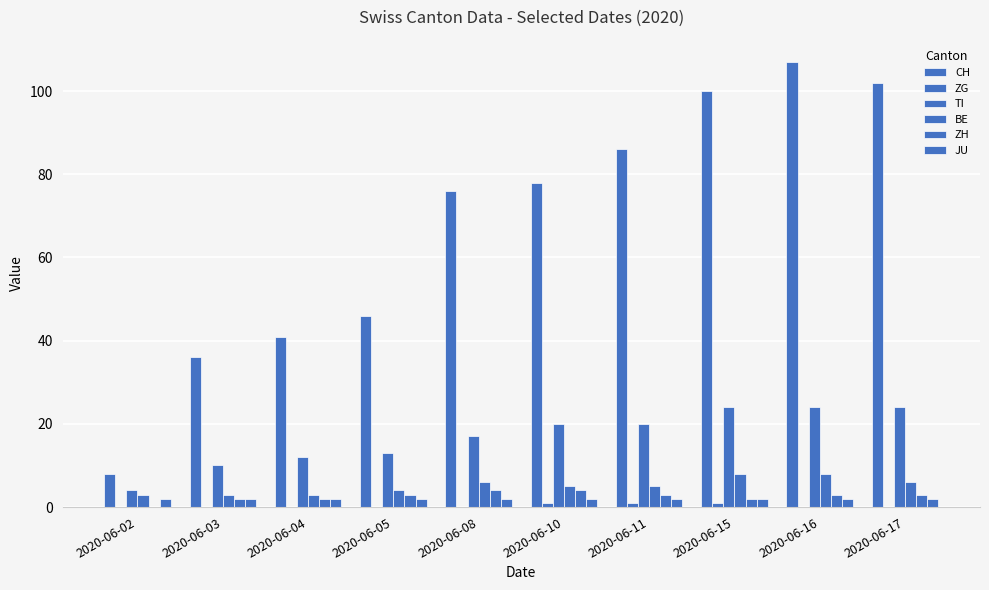

True or false: TI has a value of 24 at 2020-06-17.

True